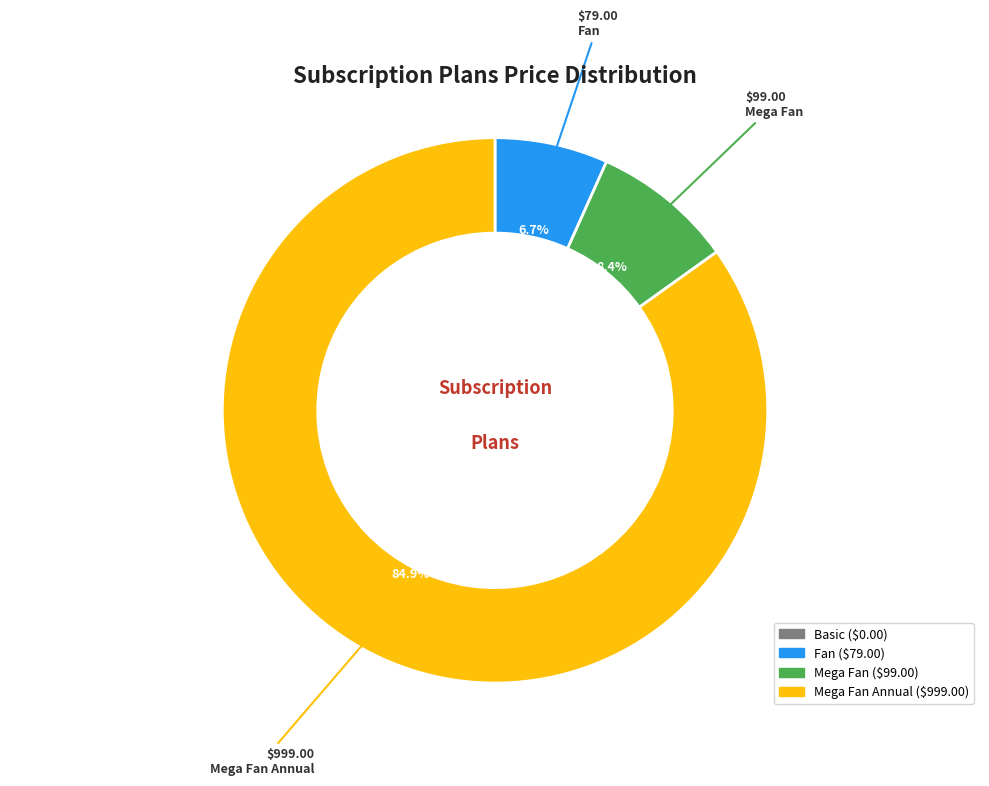

Does any single category account for the majority?

Yes